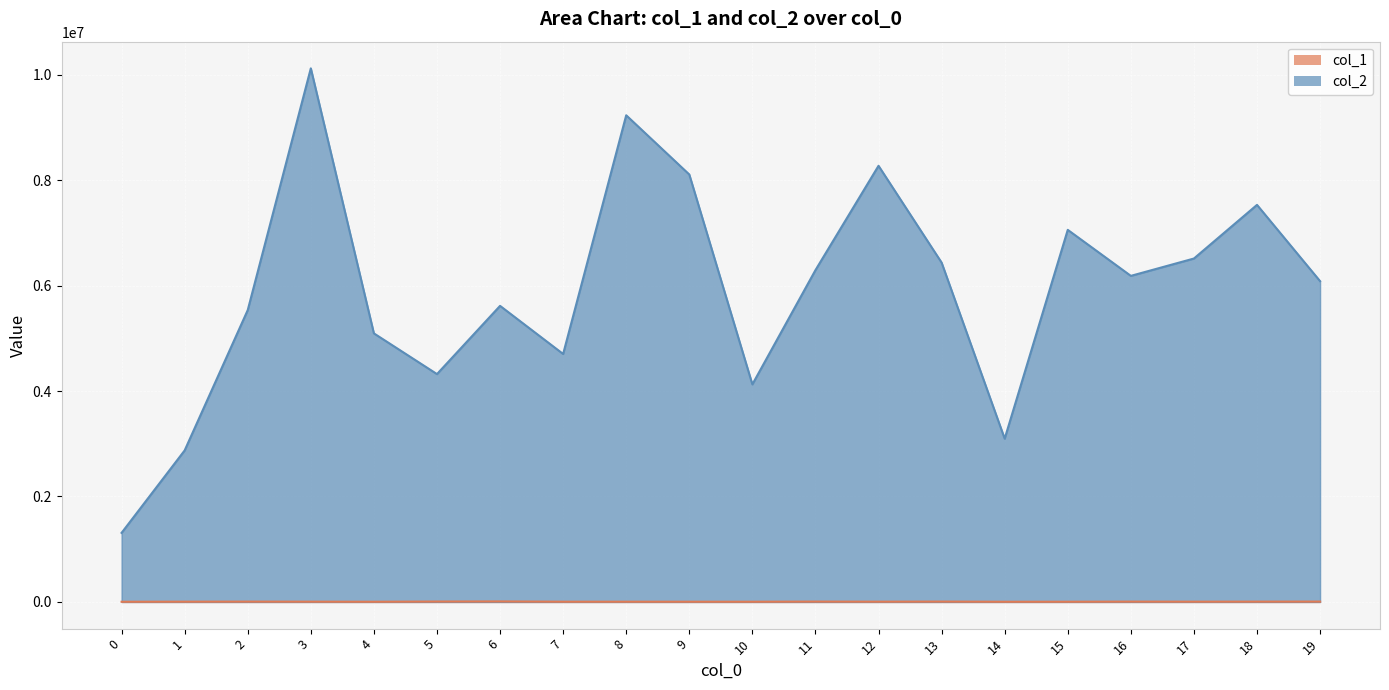

Reading left to right, what are all the values shown in this chart?

col_1: 0=3789	1=5216	2=6524	3=5329	4=3925	5=7830	6=10038	7=4747	8=4695	9=4390	10=4176	11=6863	12=5227	13=7109	14=3721	15=4224	16=6433	17=5319	18=6131	19=7153
col_2: 0=1310345	1=2873994	2=5535343	3=10120019	4=5093720	5=4321563	6=5615406	7=4703092	8=9229727	9=8106920	10=4126598	11=6293075	12=8271835	13=6436097	14=3096877	15=7056851	16=6184335	17=6513249	18=7530549	19=6083954